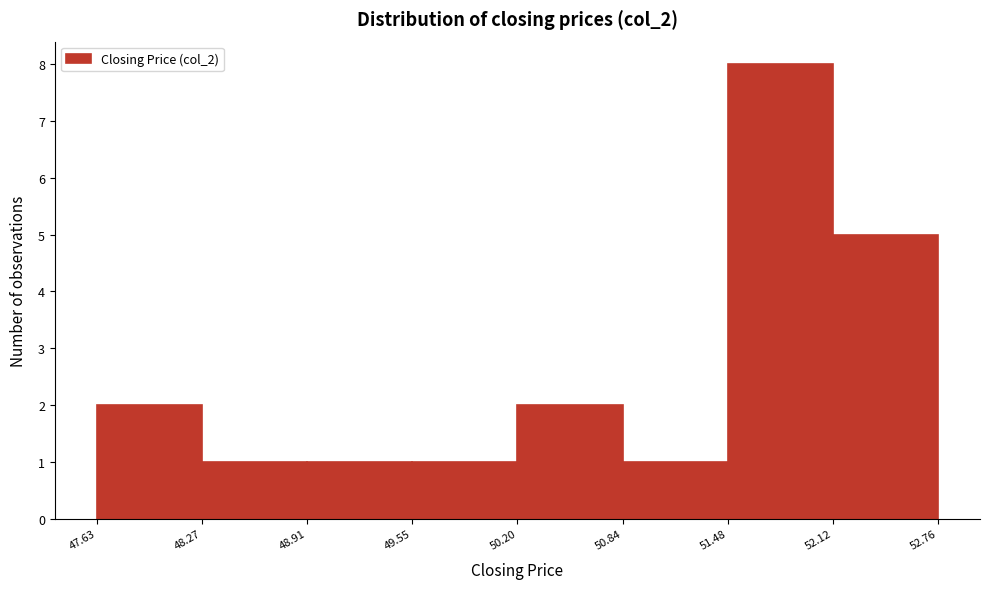

Reading left to right, list every bar in this chart as the range it spans on the x-axis followed by its height. The values are not printed on the chart, so give them approximately, as read against the axis.

47.63 to 48.27: 2
48.27 to 48.91: 1
48.91 to 49.55: 1
49.55 to 50.20: 1
50.20 to 50.84: 2
50.84 to 51.48: 1
51.48 to 52.12: 8
52.12 to 52.76: 5